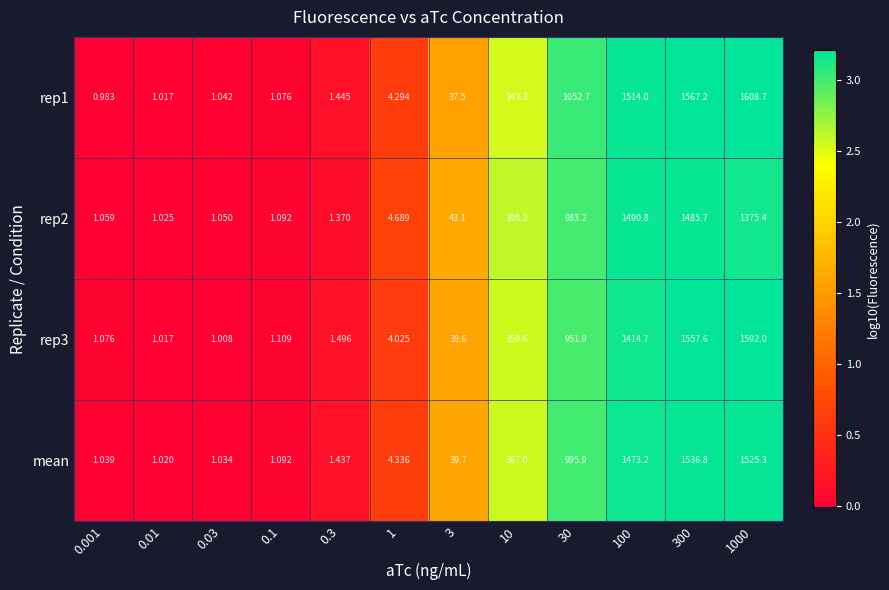

Which category has the highest value across all series?

1000